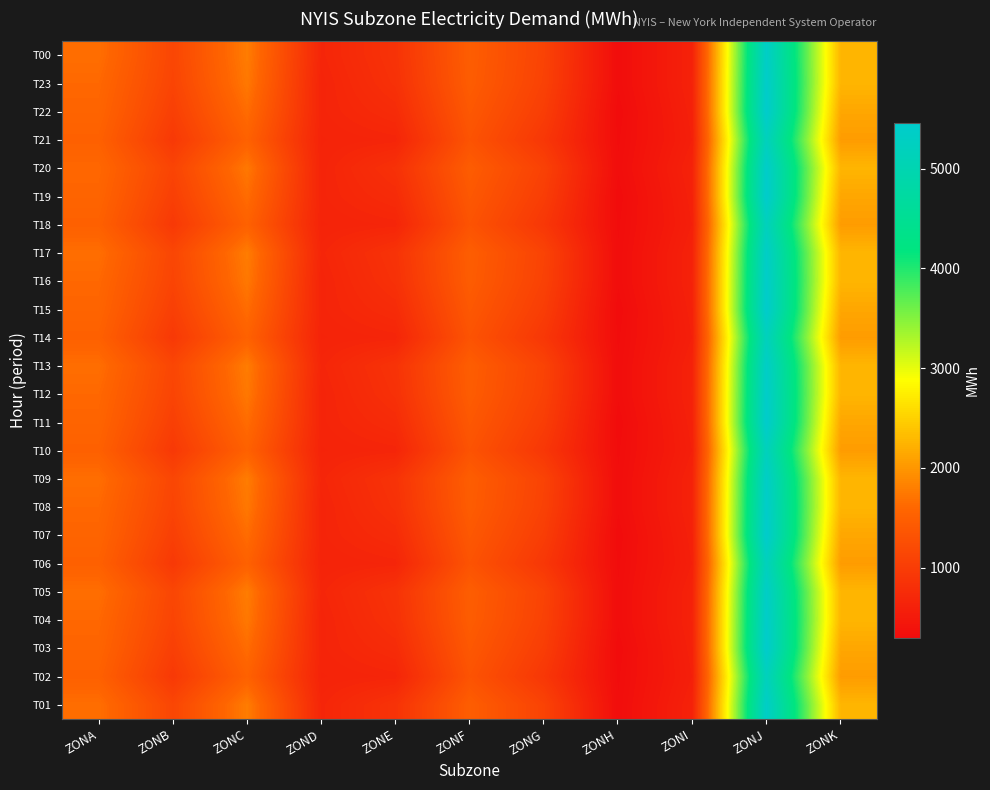

At which category is the sum across all series the highest?

ZONJ